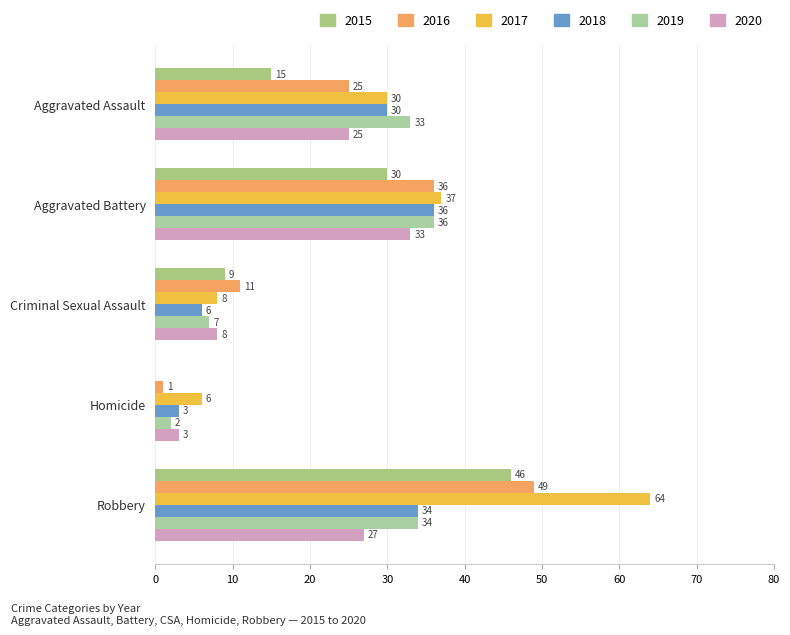

Which series has the largest range (max minus min)?

2017